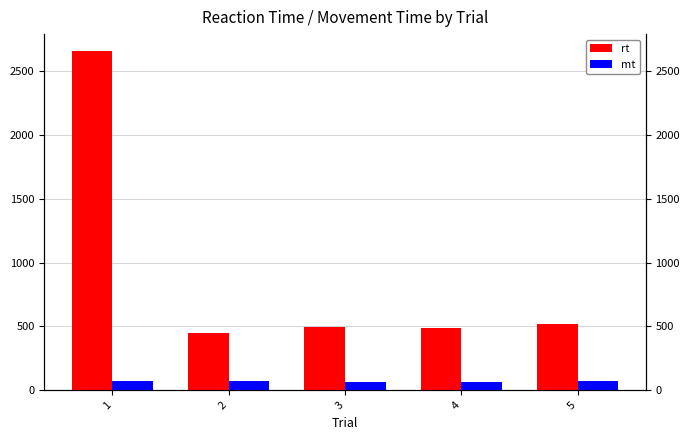

How many bars are there in total?

10